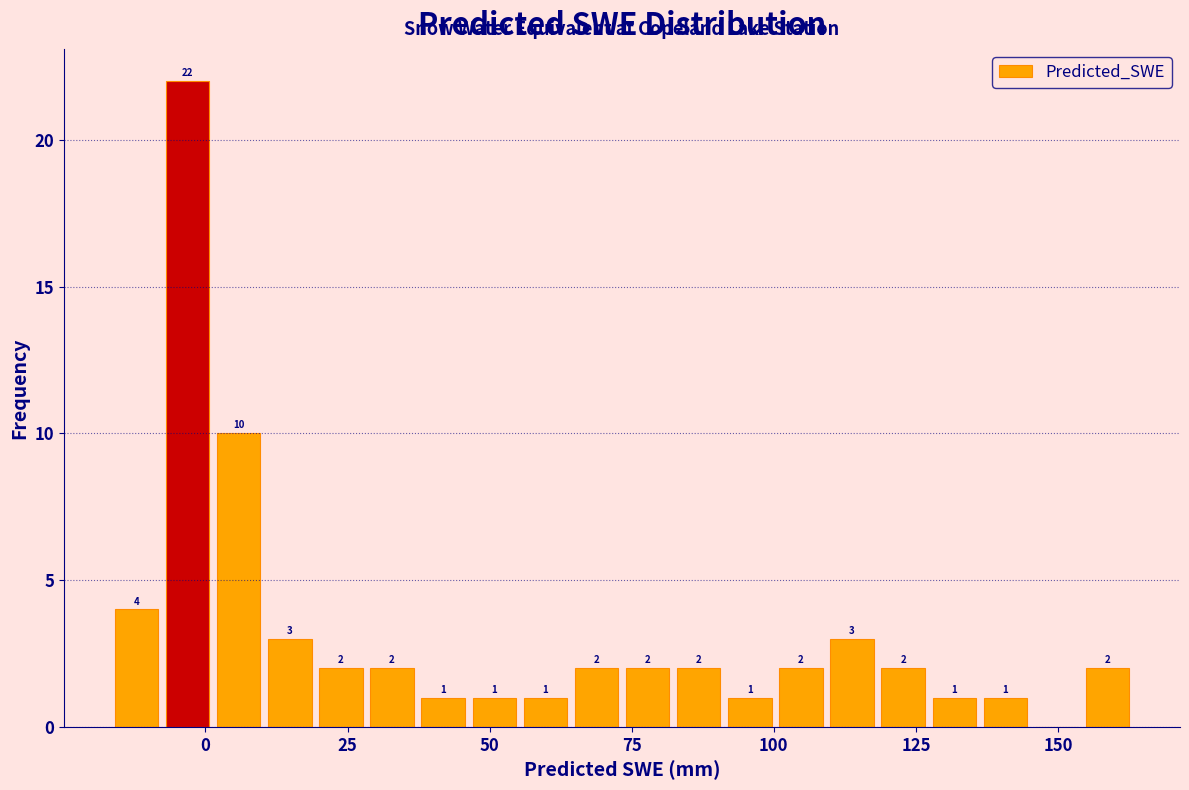

Read against the x-axis, roughly where is the centre of the tallest bar?

-5